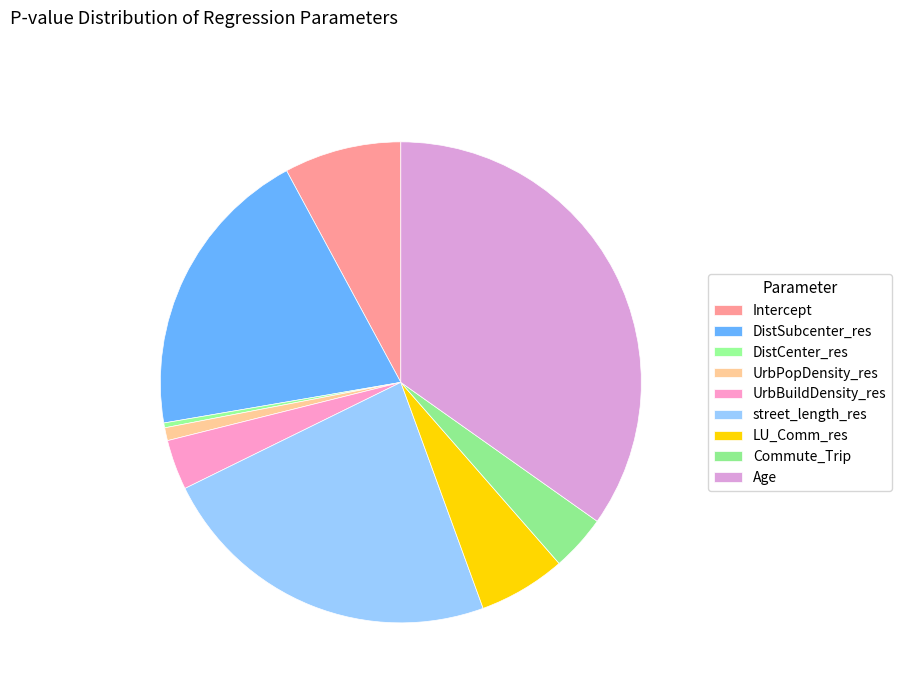

To the nearest percent, what is the average slice percentage?

11%